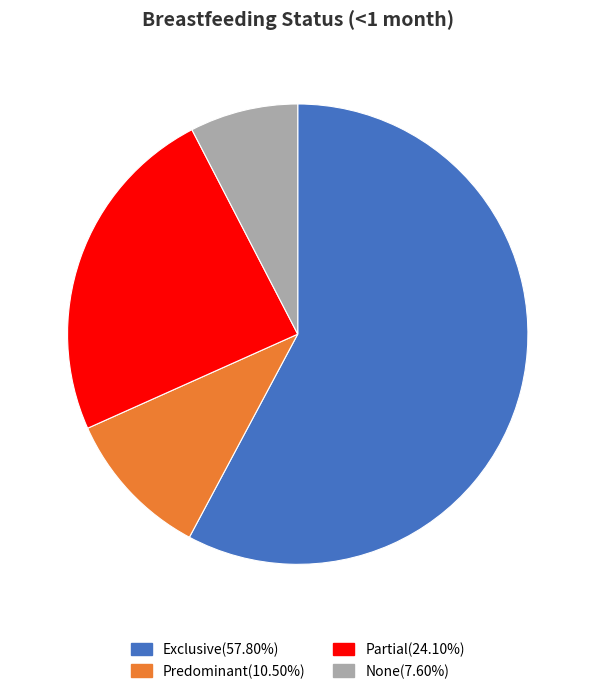

Combined, do None and Predominant account for over 50%?

No